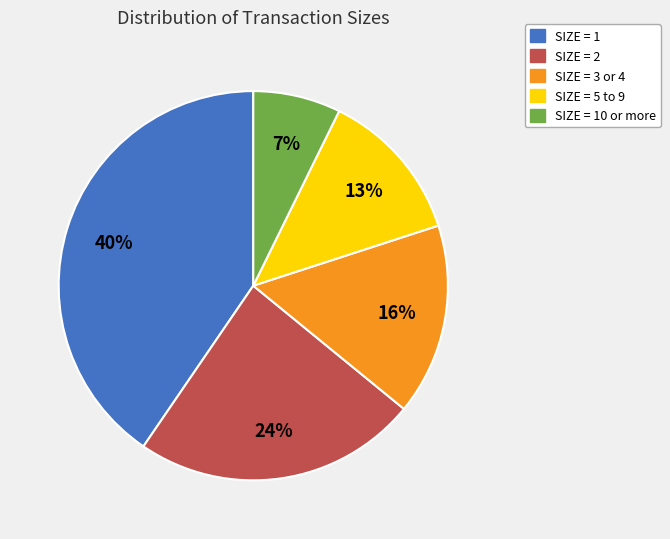

To the nearest percent, what portion does SIZE = 3 or 4 represent?

16%